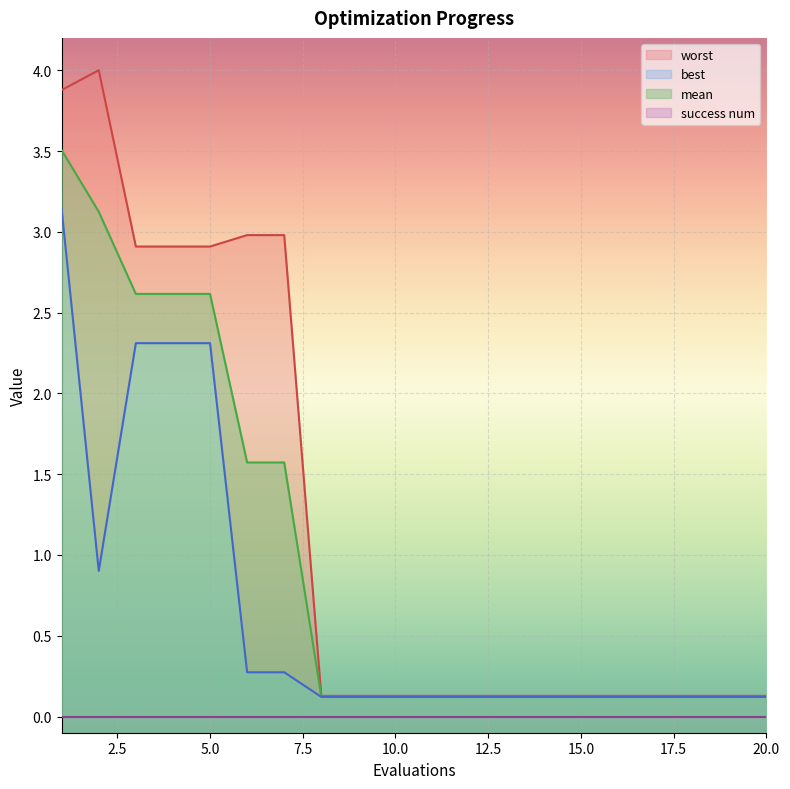

Is this an area chart (filled region under the line)?

No